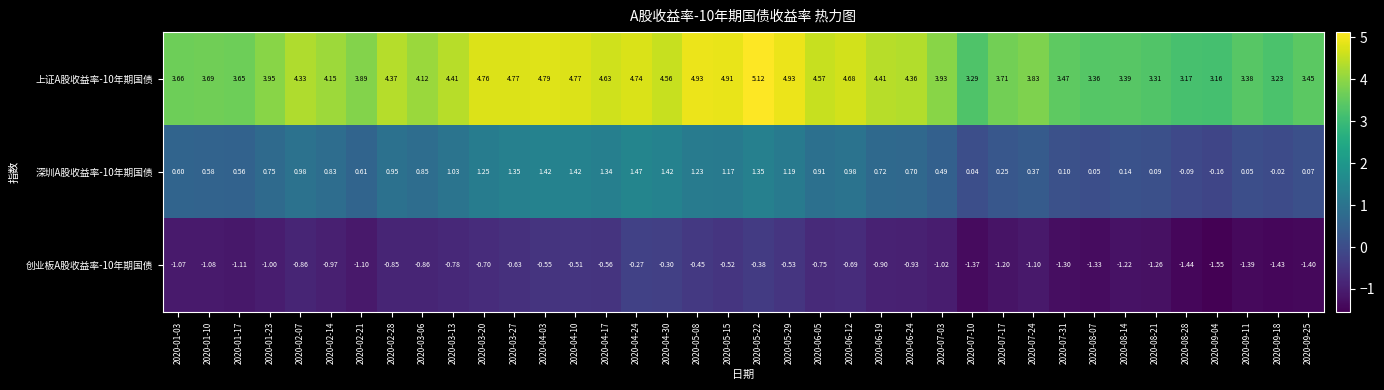

Is the value of 创业板A股收益率-10年期国债 at 2020-07-03 greater than the value of 深圳A股收益率-10年期国债 at 2020-02-21?

No